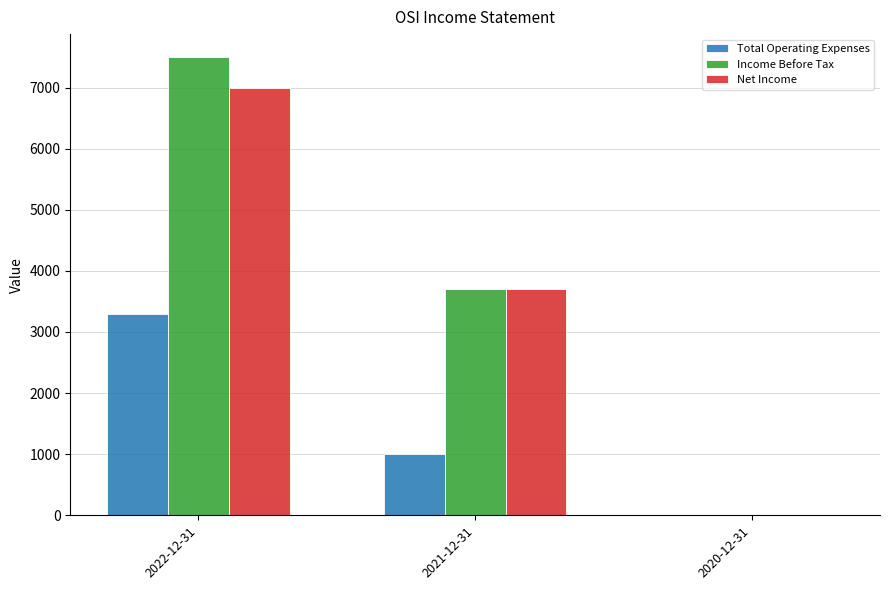

Which series changed the most between 2022-12-31 and 2021-12-31?

Income Before Tax